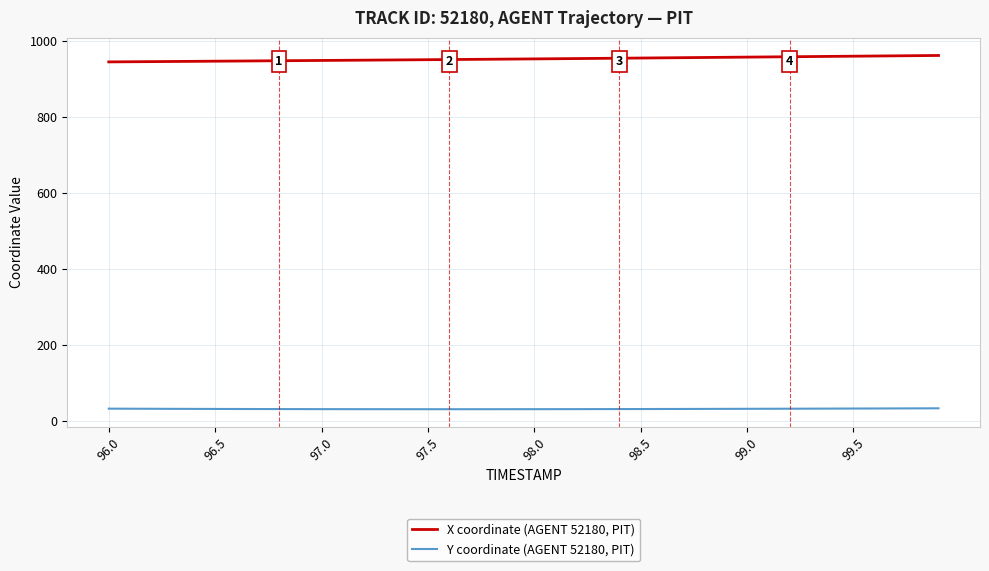

True or false: Y coordinate (AGENT 52180, PIT) and X coordinate (AGENT 52180, PIT) intersect in this chart.

False